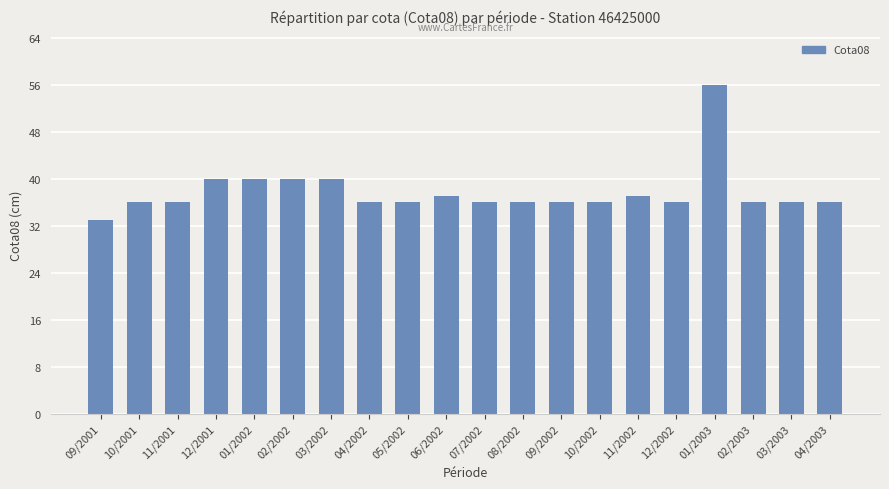

Between 09/2002 and 02/2002, which is larger?

02/2002